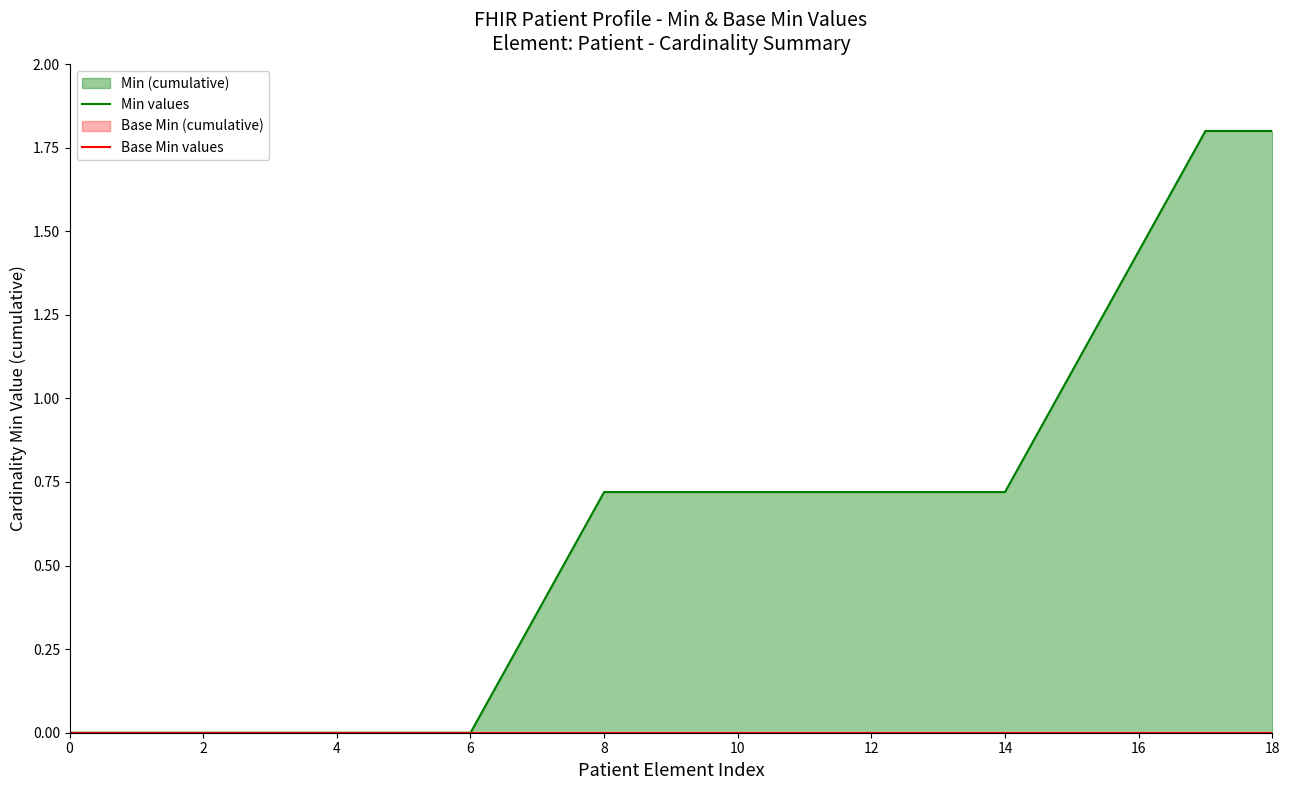

Which series changed the most between 11 and 12?

Min values